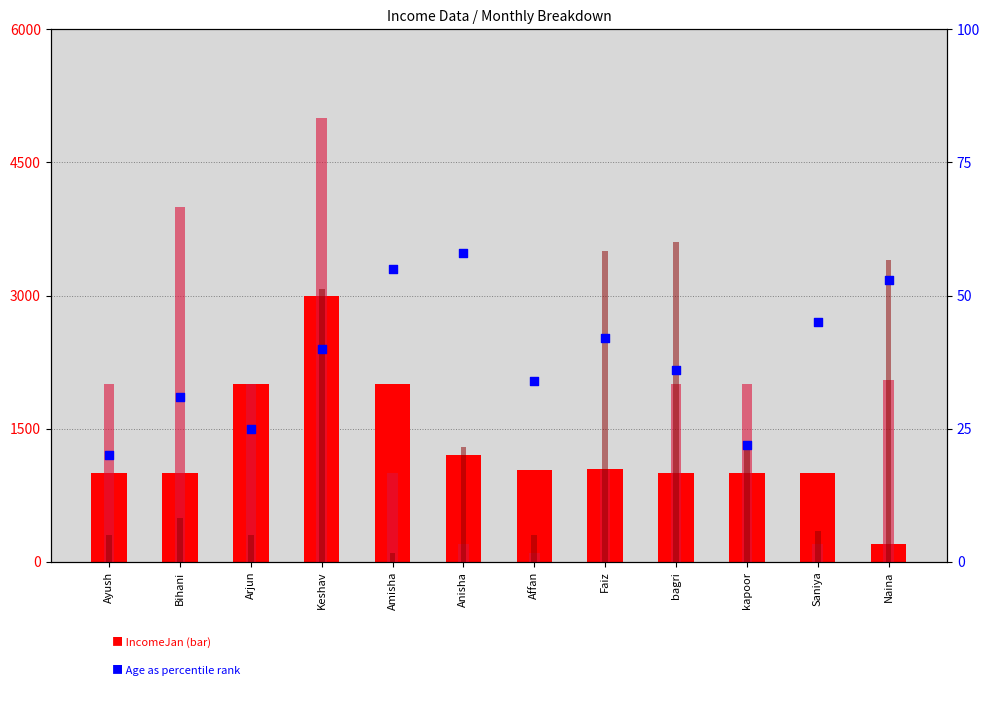

Which series reaches the minimum Y coordinate?

Age (percentile rank)